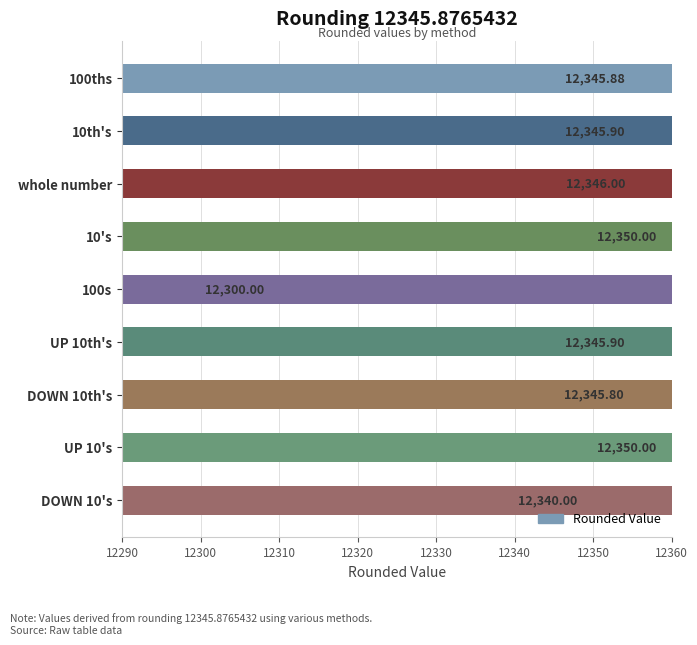

Which category has the lowest value across all series?

100s